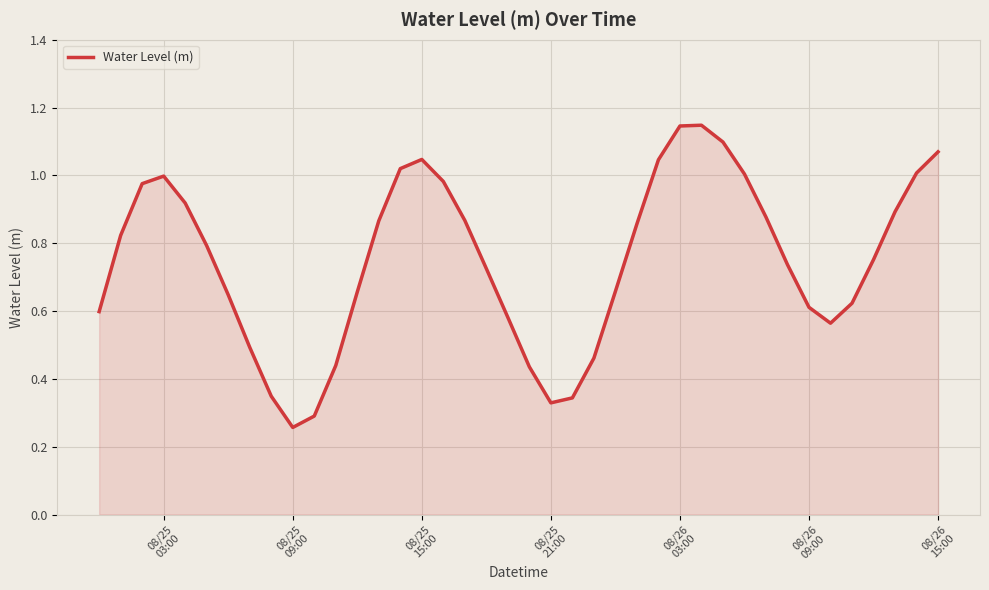

How many lines are shown in the chart?

1